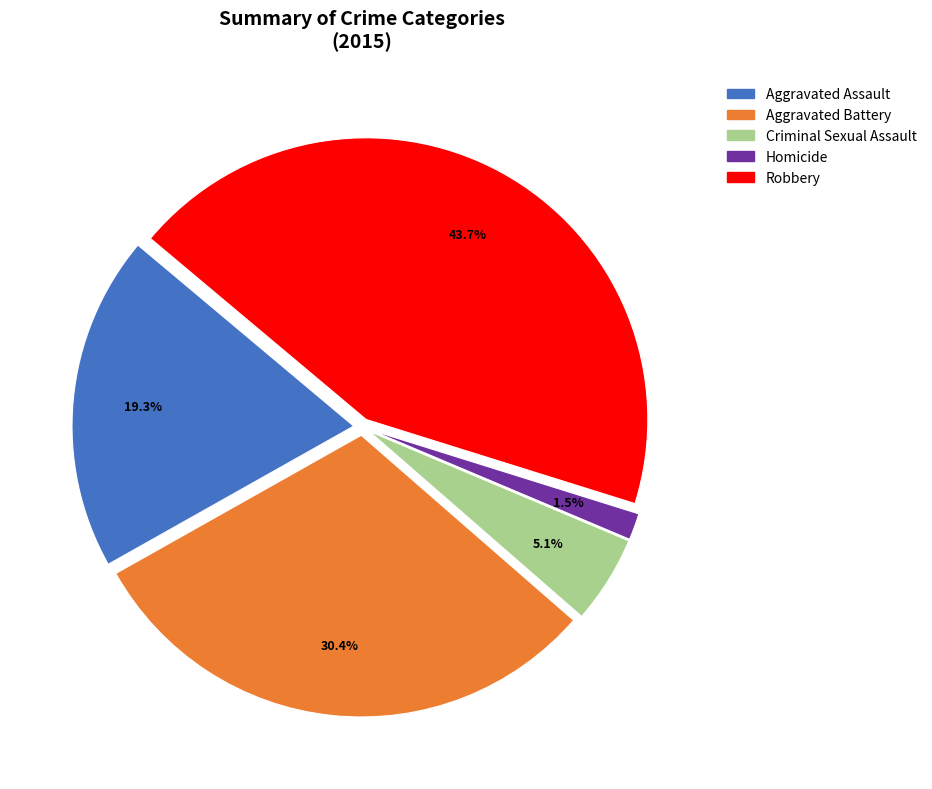

True or false: Robbery accounts for 49% of the total.

False